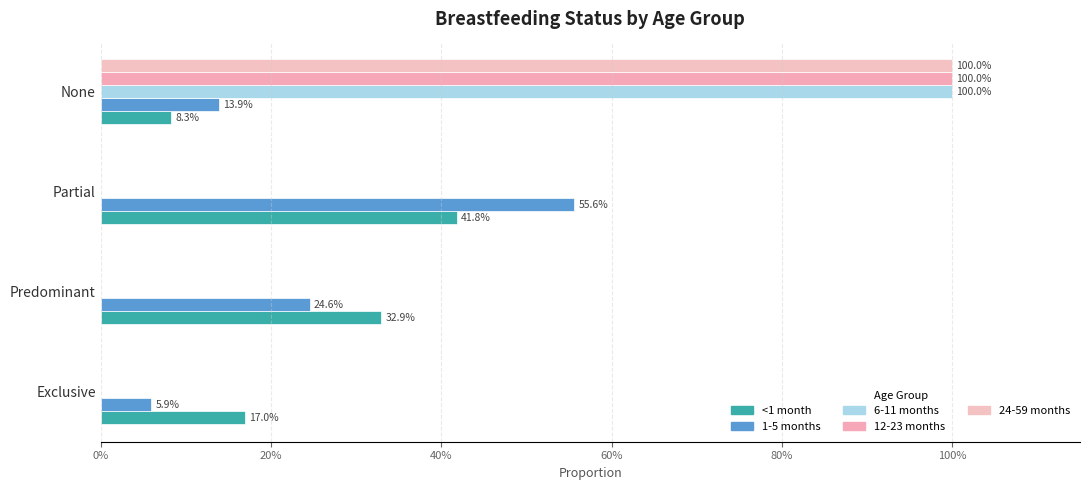

What is the average value of the 6-11 months series?

0.2